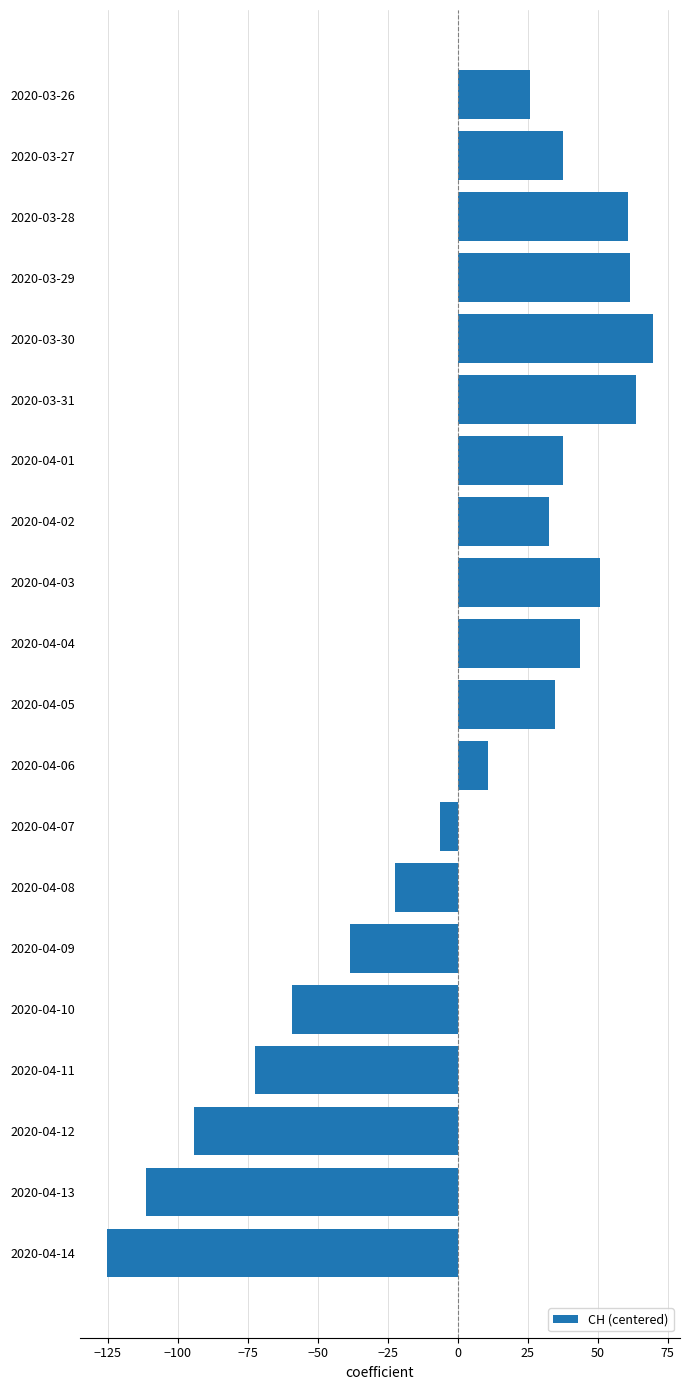

How many data points does each series have?

20